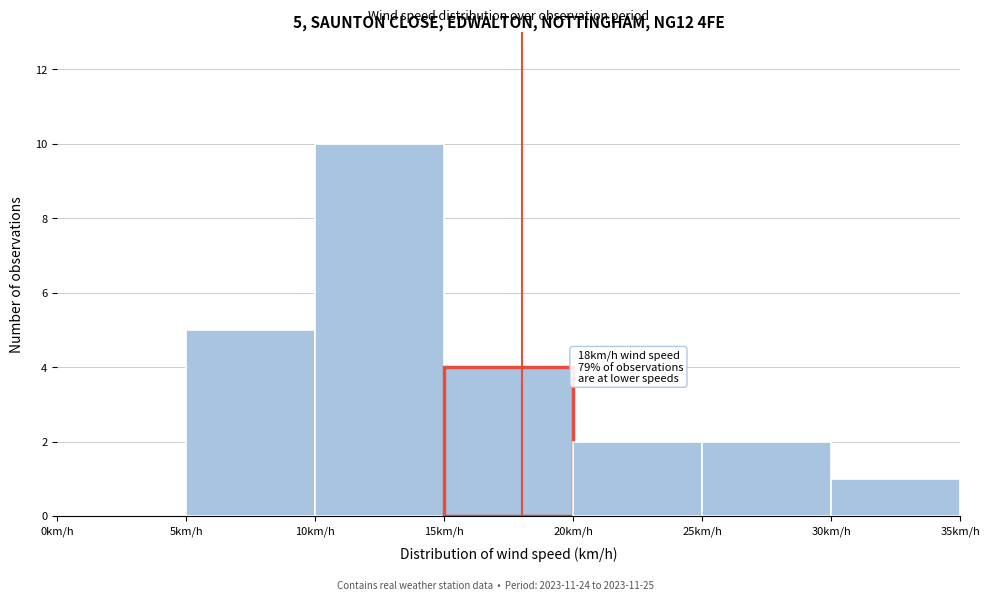

Which range on the x-axis has the tallest bar?

10 to 15